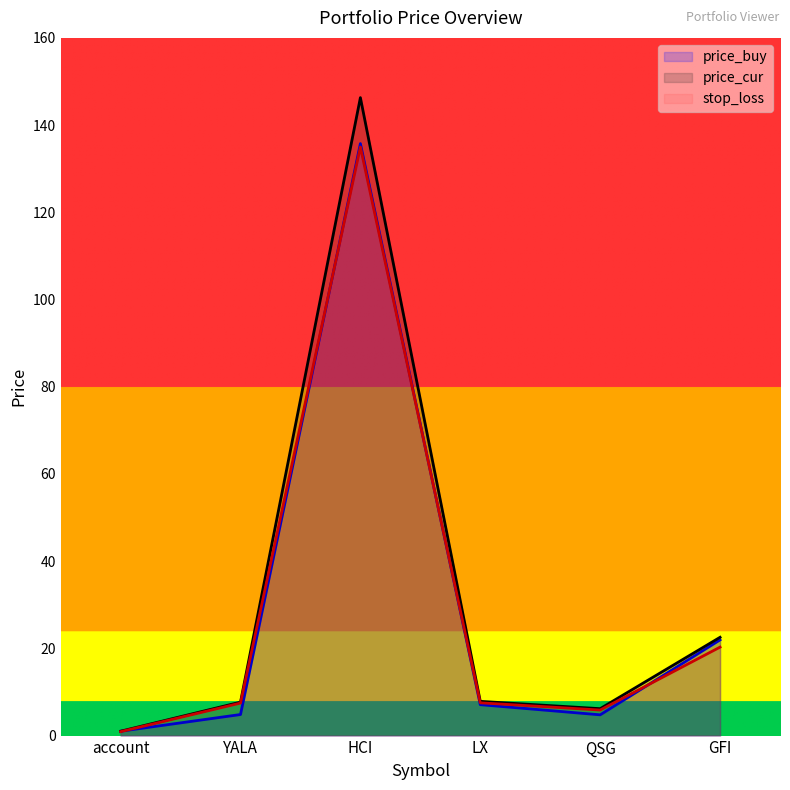

Is it true that stop_loss equals 0.3 at account?

False